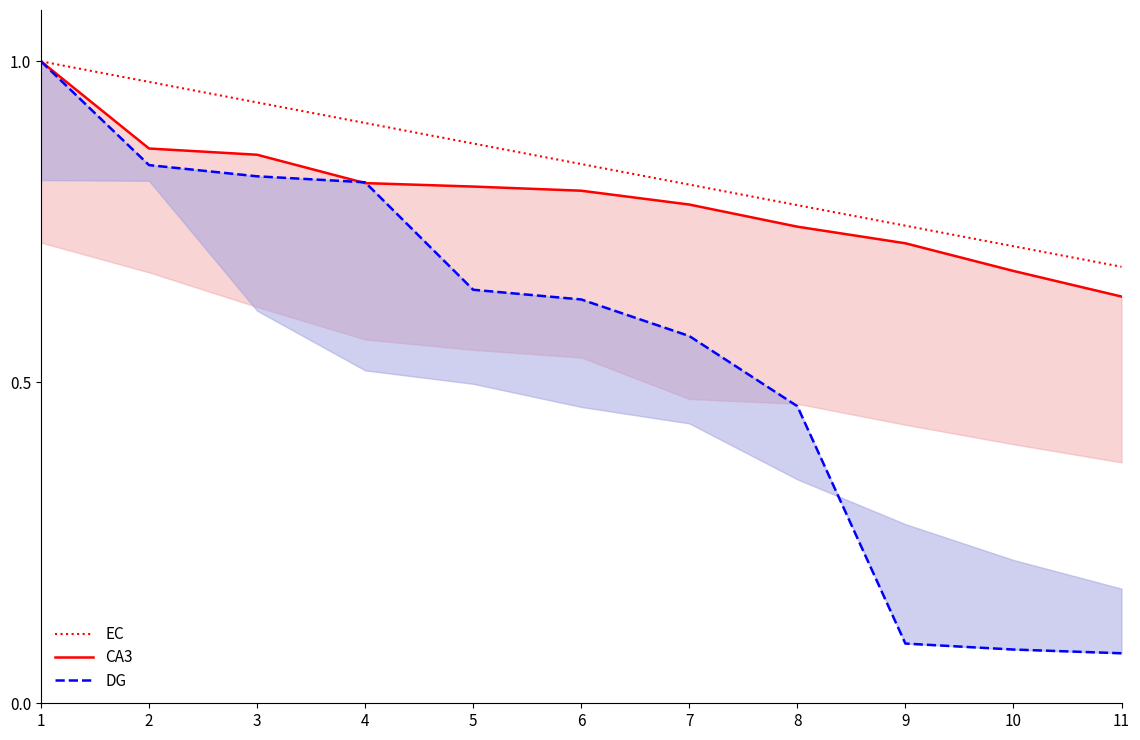

True or false: EC has more than 1 interior local peaks.

False